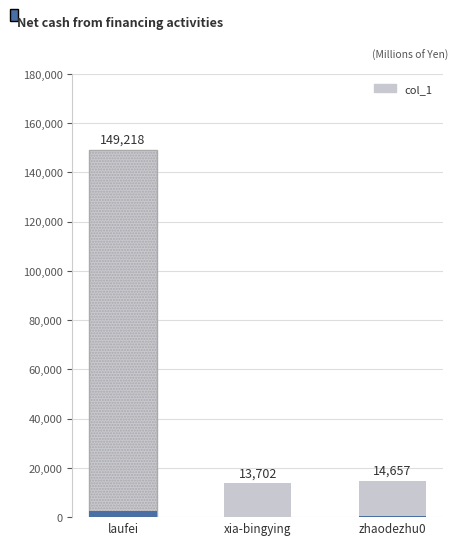

Rank the categories by value from lowest to highest.

xia-bingying, zhaodezhu0, laufei